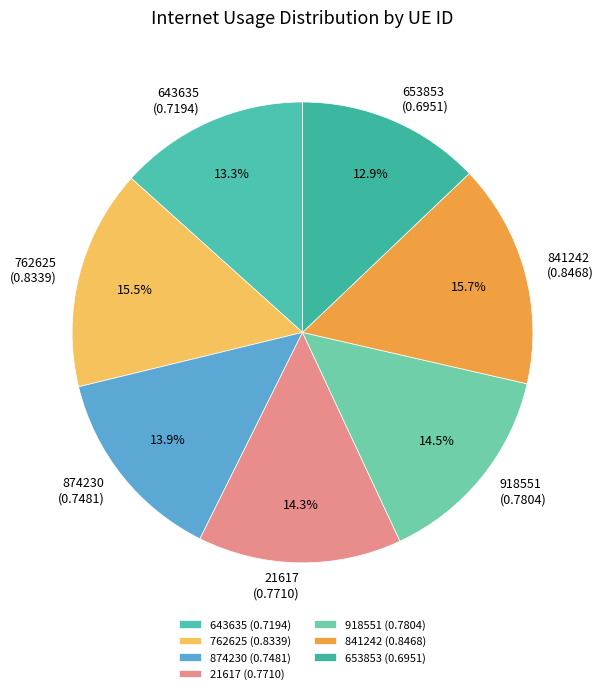

To the nearest percent, what is the combined percentage of 762625 and 918551?

30%